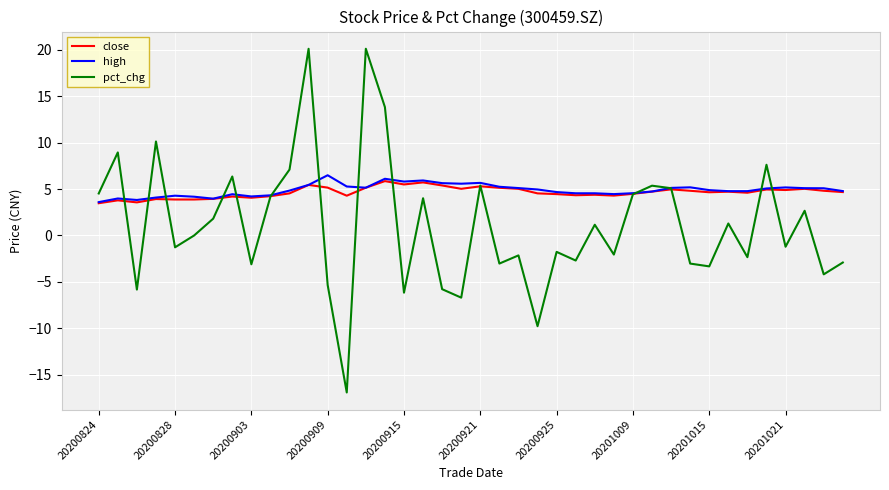

How many lines are shown in the chart?

3